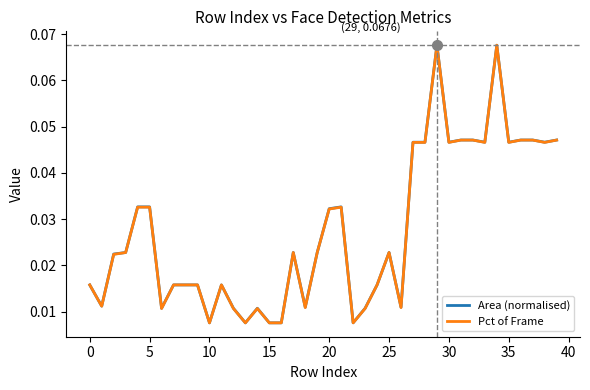

Rank the series by their maximum value, from highest to lowest.

Area (normalised), Pct of Frame